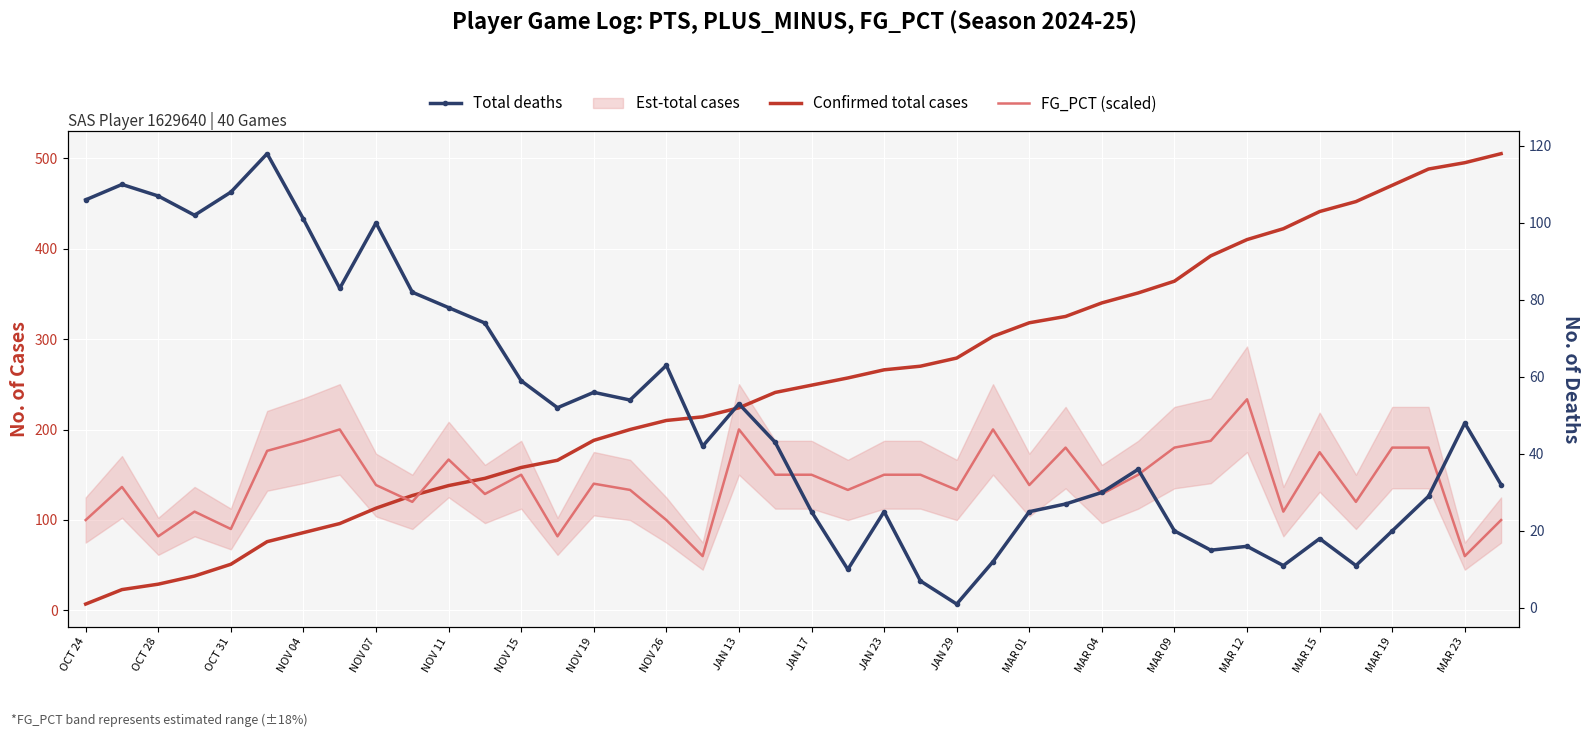

How many data points does each series have?

40